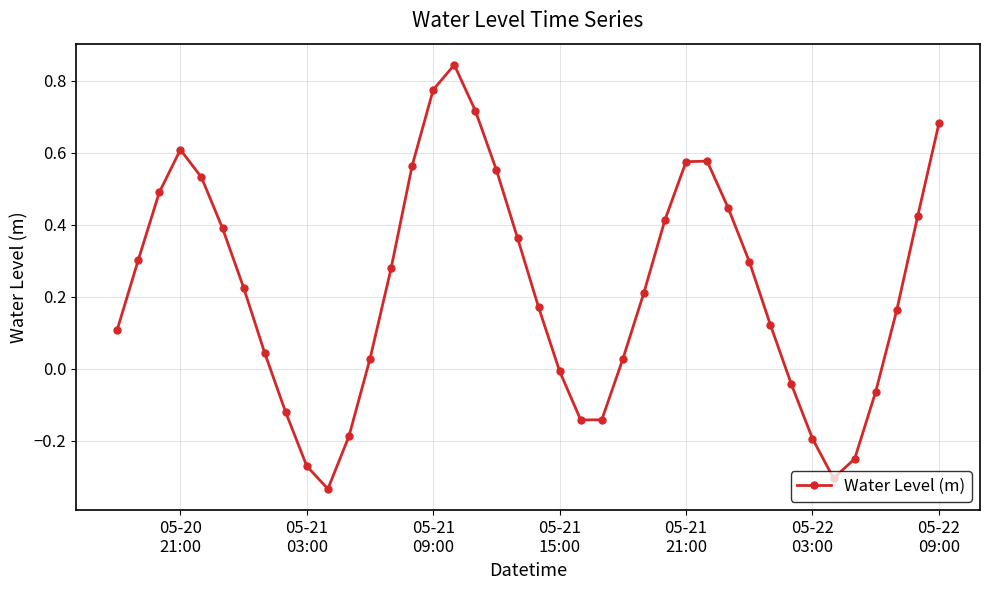

What is the difference between the maximum and minimum values?

1.2